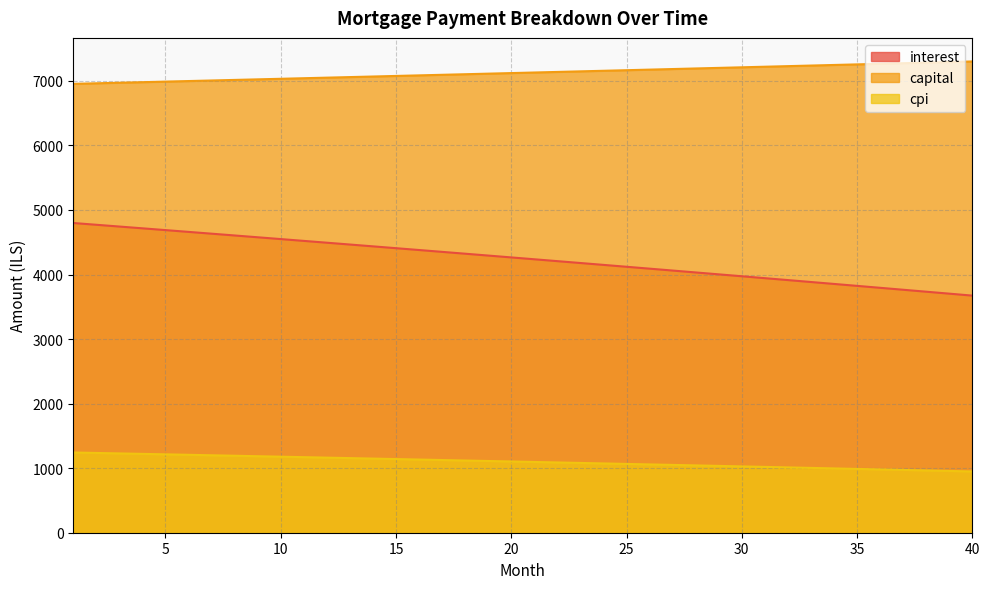

Reading right to left, list all the values displayed in this chart.

interest: 3672.9	3703.3	3733.6	3763.8	3793.9	3823.9	3853.8	3883.7	3913.5	3943.2	3972.8	4002.4	4031.8	4061.2	4090.5	4119.7	4148.9	4177.9	4206.9	4235.8	4264.7	4293.4	4322.1	4350.7	4379.2	4407.6	4436.0	4464.3	4492.5	4520.6	4548.7	4576.6	4604.5	4632.3	4660.1	4687.8	4715.3	4742.9	4770.3	4797.7
capital: 7300.3	7291.2	7282.0	7273.0	7263.9	7254.8	7245.8	7236.7	7227.7	7218.6	7209.6	7200.6	7191.6	7182.7	7173.7	7164.7	7155.8	7146.9	7137.9	7129.0	7120.1	7111.2	7102.4	7093.5	7084.6	7075.8	7067.0	7058.1	7049.3	7040.5	7031.7	7023.0	7014.2	7005.4	6996.7	6988.0	6979.2	6970.5	6961.8	6953.1
cpi: 949.0	957.0	964.9	972.8	980.6	988.5	996.3	1004.1	1011.9	1019.6	1027.4	1035.1	1042.8	1050.5	1058.1	1065.8	1073.4	1081.0	1088.5	1096.1	1103.6	1111.1	1118.6	1126.1	1133.5	1141.0	1148.4	1155.8	1163.1	1170.5	1177.8	1185.1	1192.4	1199.7	1206.9	1214.2	1221.4	1228.6	1235.7	1242.9